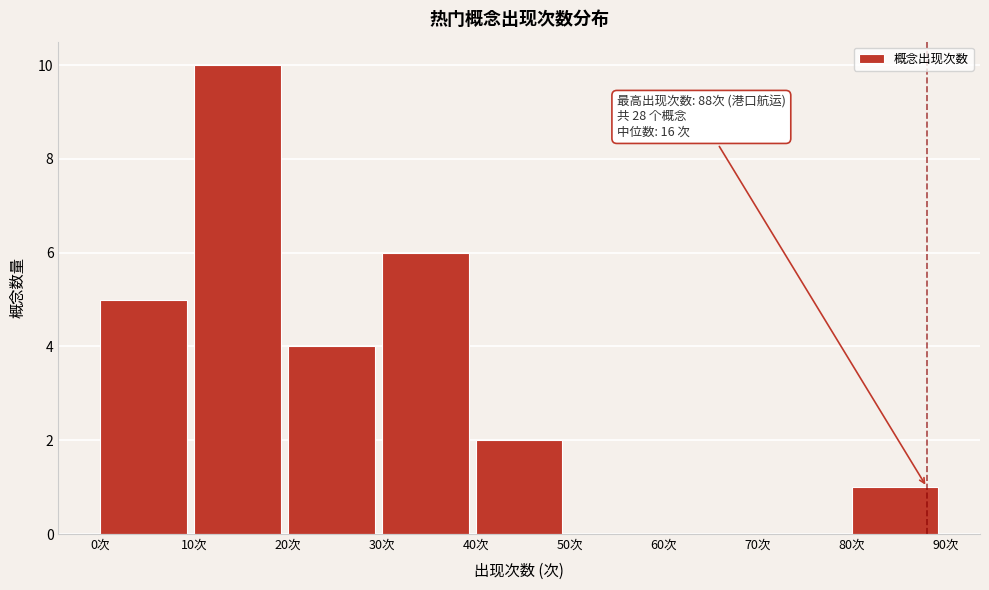

Which range on the x-axis has the tallest bar?

10 to 20